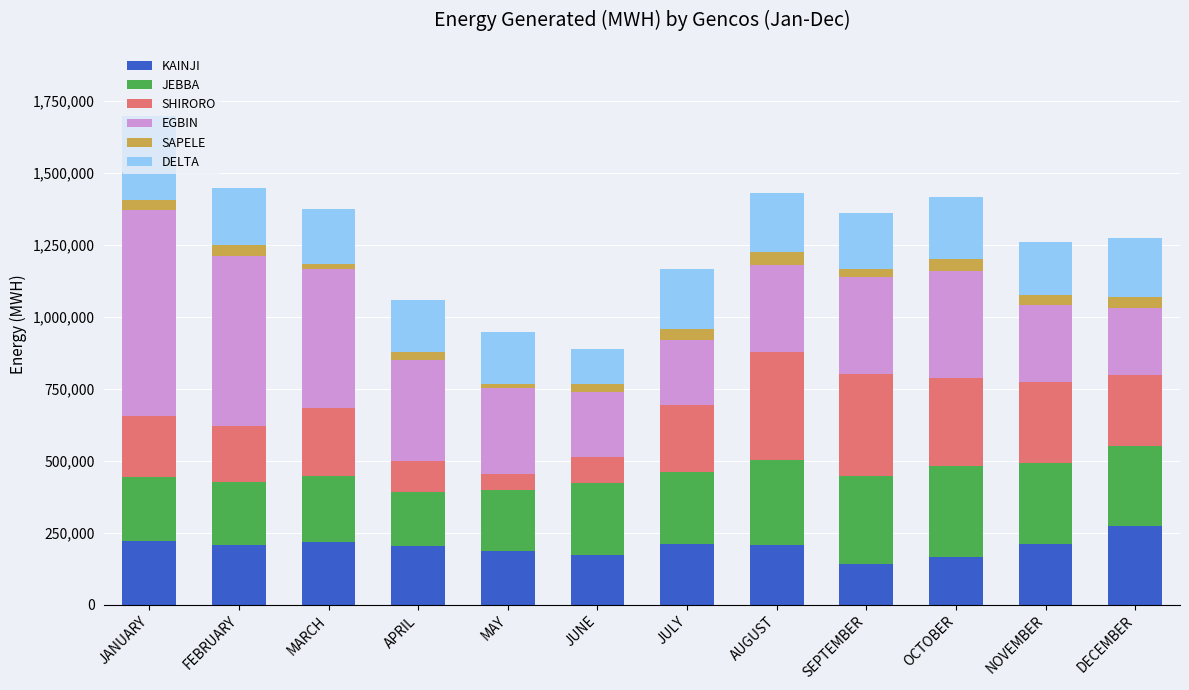

Does the chart contain stacked bars?

Yes